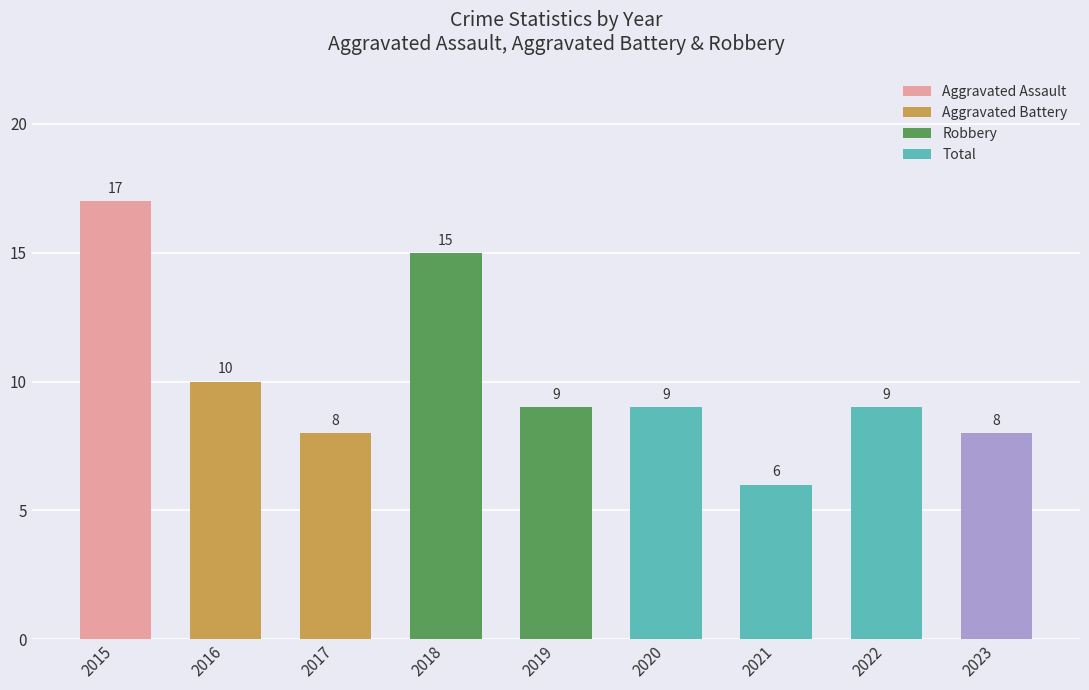

What is the difference between the values at 2017 and 2016?

2